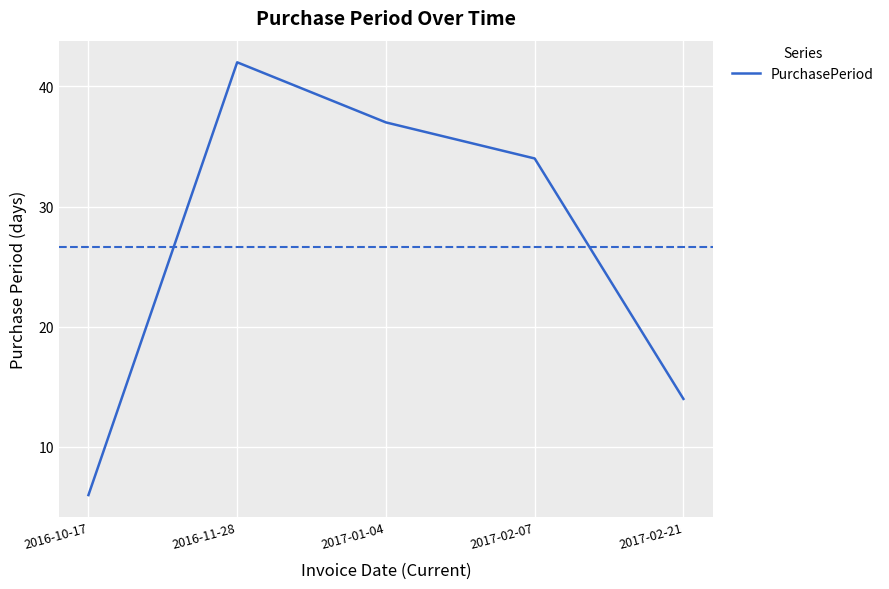

What is the difference between the maximum and minimum values?

36